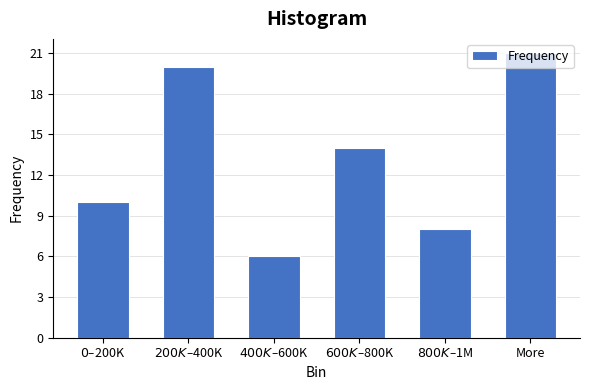

What is the average value?

13